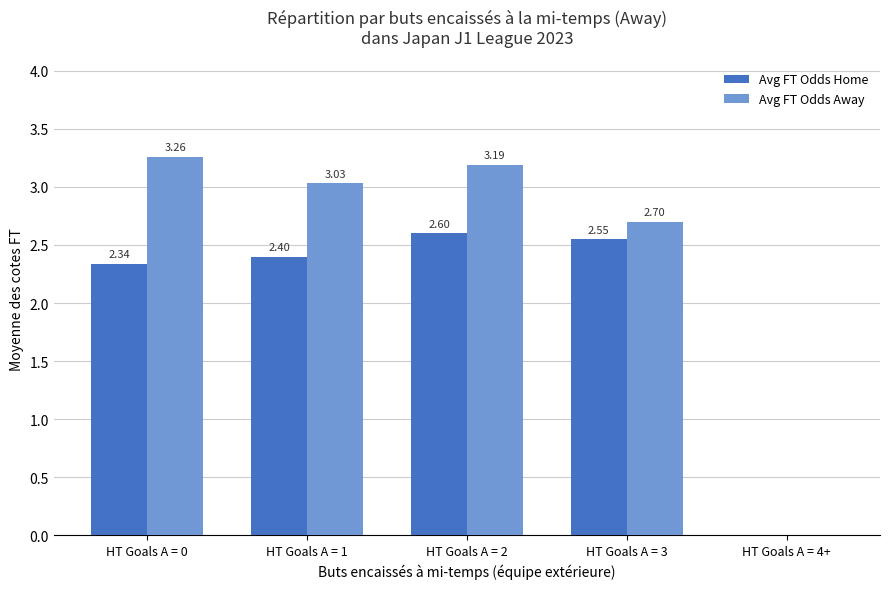

What are all the series names shown in the legend?

Avg FT Odds Home, Avg FT Odds Away